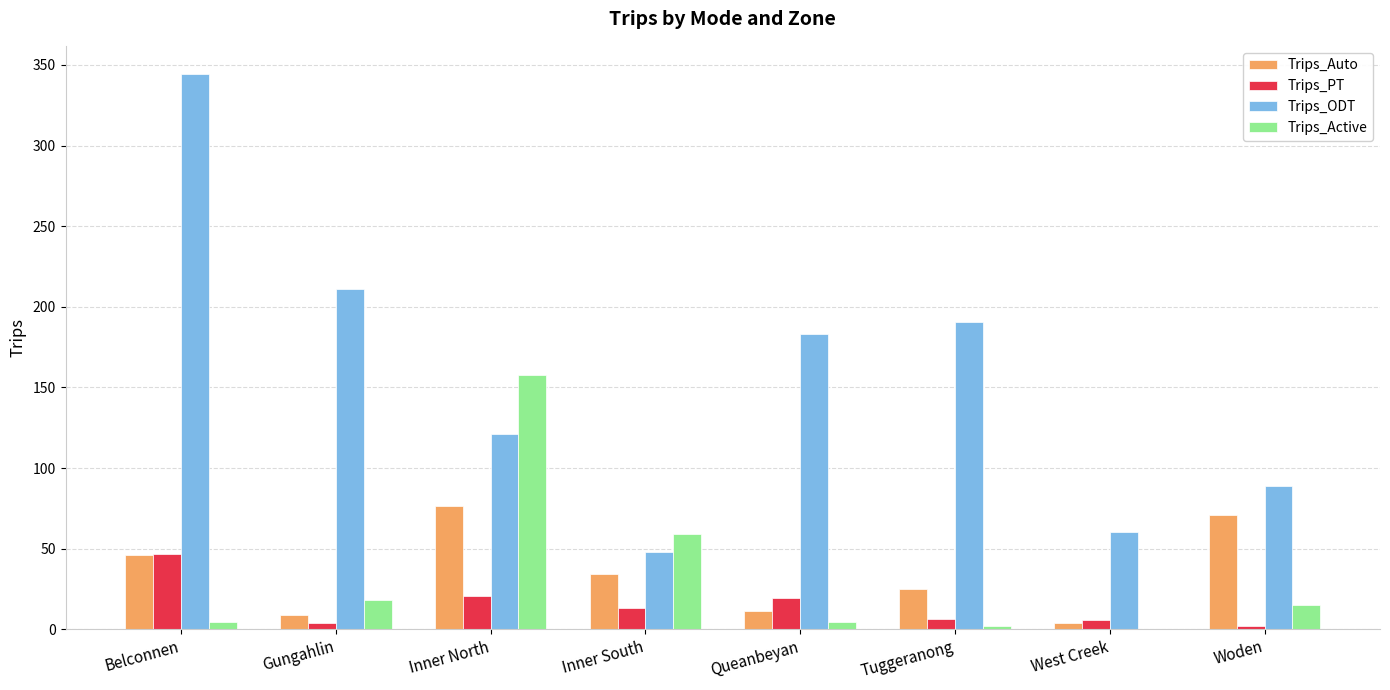

What is the sum of all Trips_ODT values?

1247.9